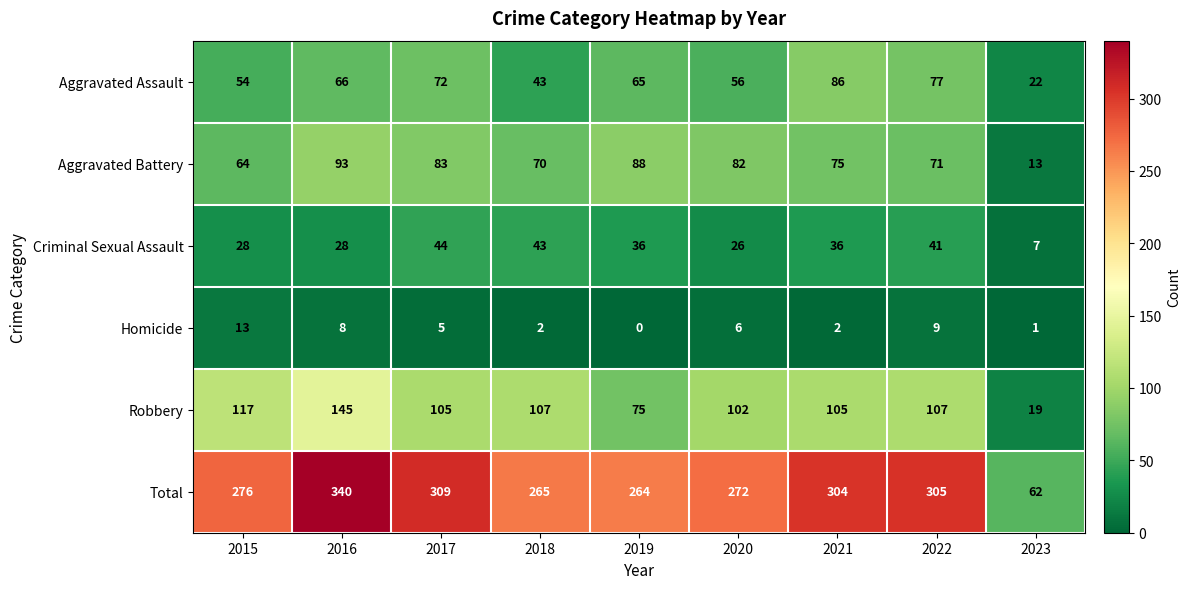

Is it true that Criminal Sexual Assault equals 58 at 2022?

False